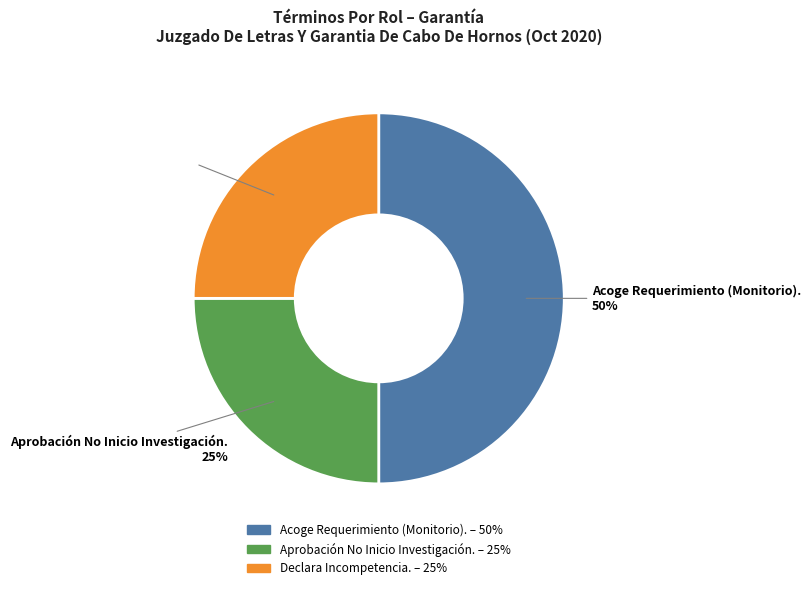

Which has a higher value, Declara Incompetencia. or Acoge Requerimiento (Monitorio).?

Acoge Requerimiento (Monitorio).